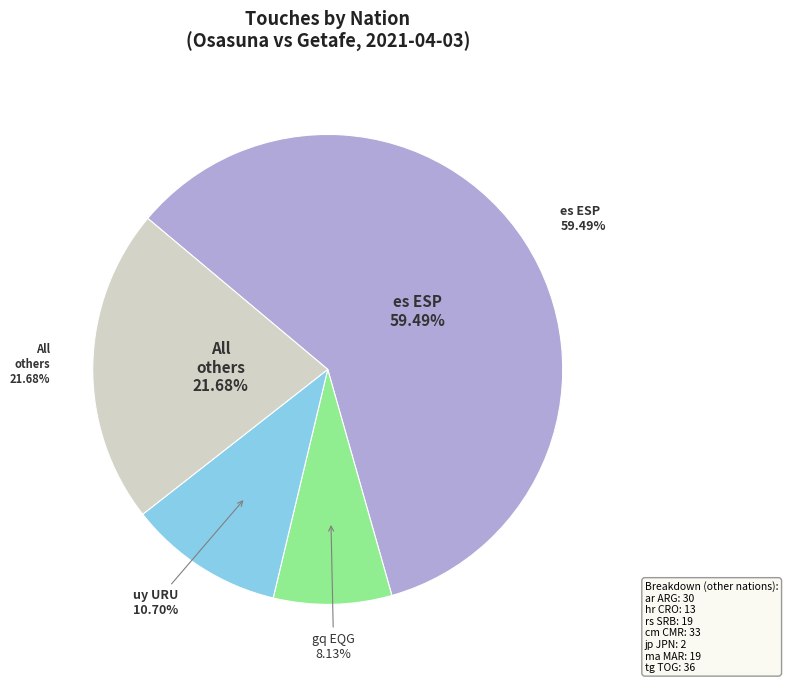

Is it true that cm CMR is 5% of the pie?

True